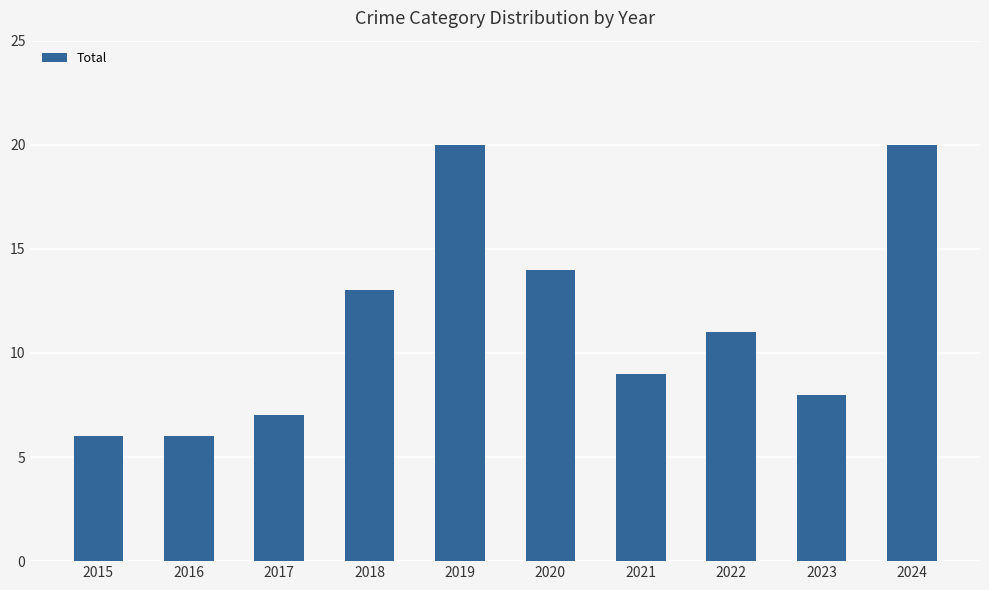

What value does the data have at 2020?

14